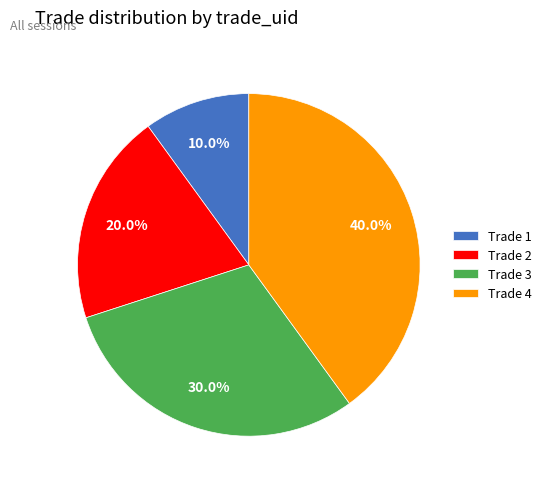

Is it true that Trade 1 is 10% of the pie?

True